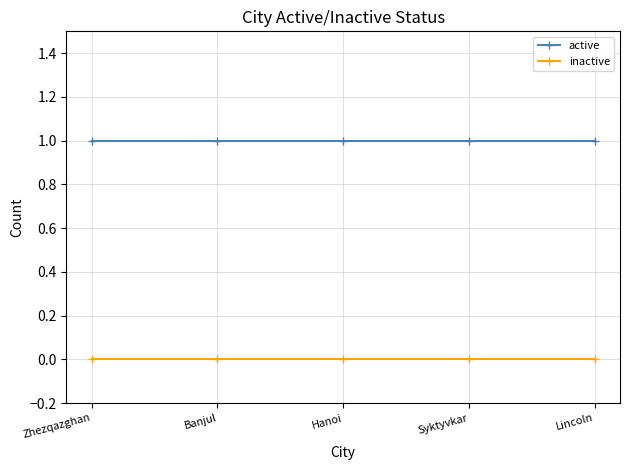

Does the chart have visible grid lines?

Yes